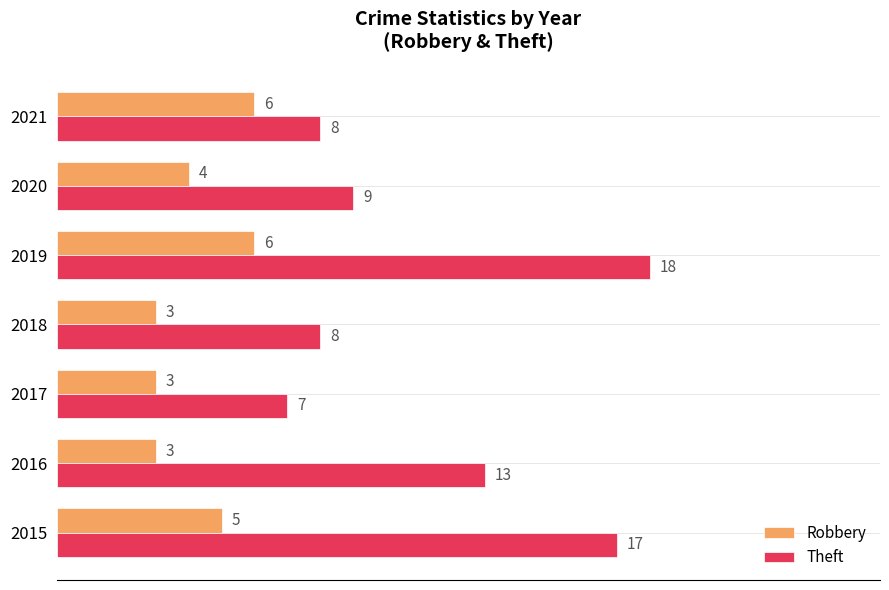

Which series changed the most between 2018 and 2019?

Theft